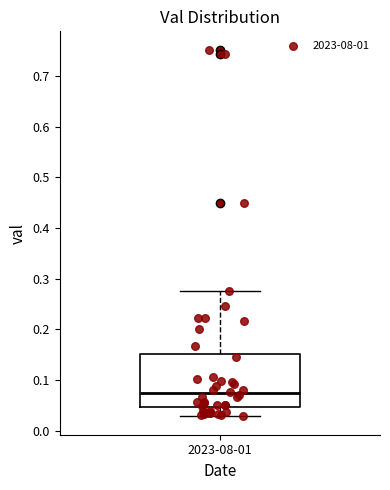

Where is the lower edge of the box for 2023-08-01 on the y-axis? The values are not printed on the chart, so give them approximately, as read against the axis.

0.05